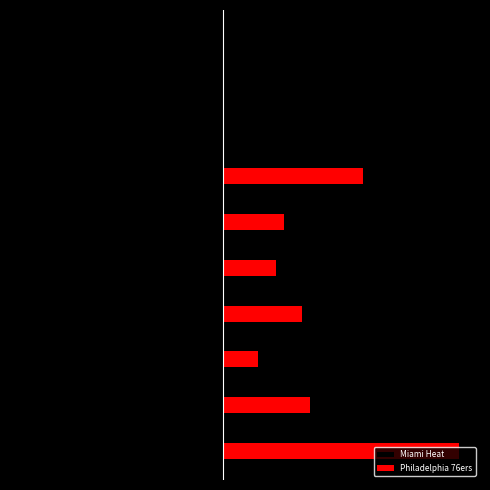

Which category has the lowest value across all series?

1